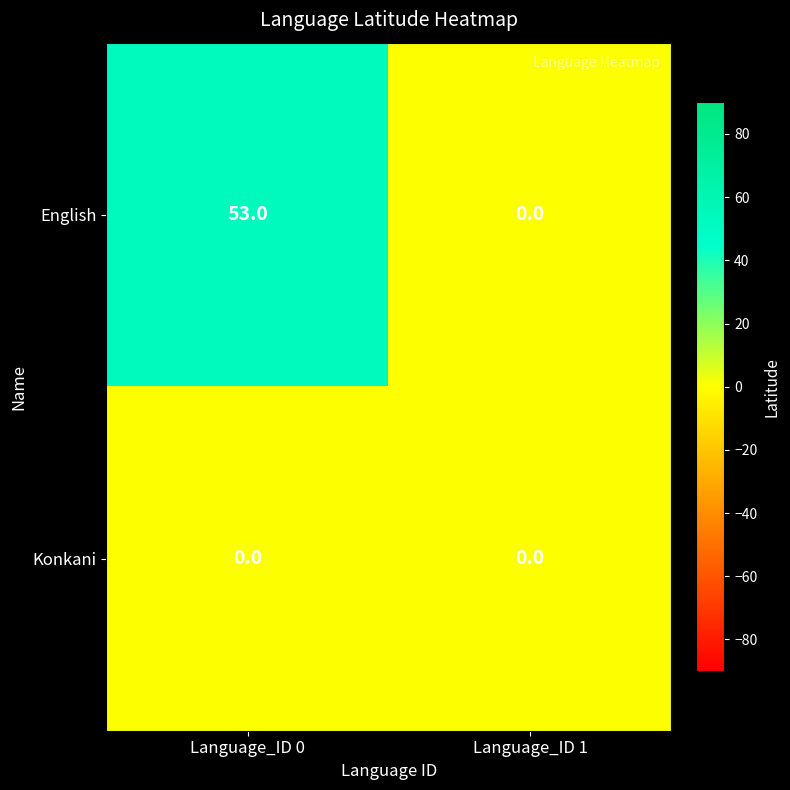

The value of Konkani at Language_ID 0 is 0. True or false?

True